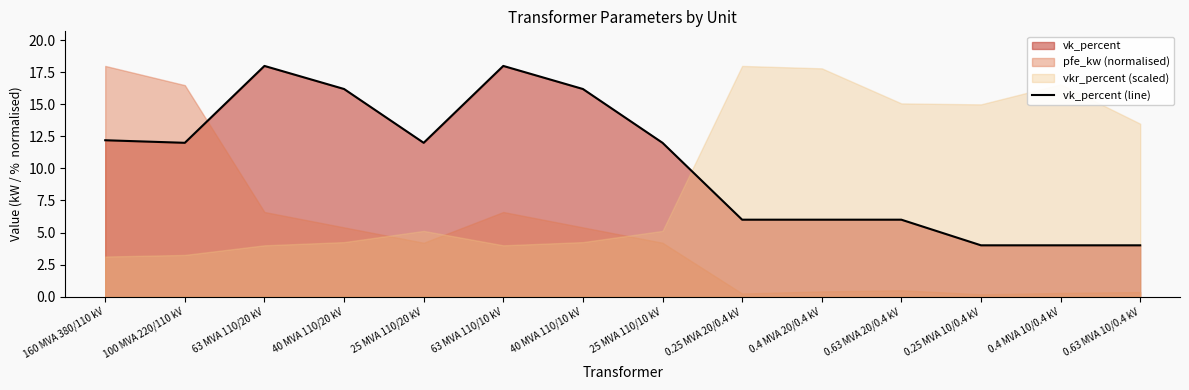

What is the greatest value displayed?

18.0